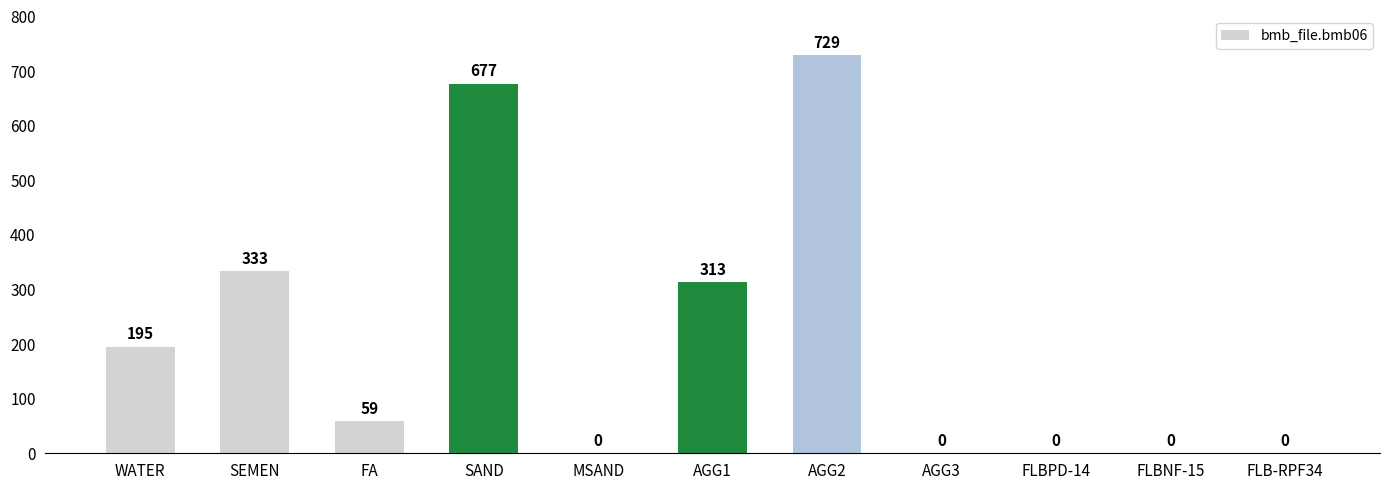

What is the sum of all values?

2306